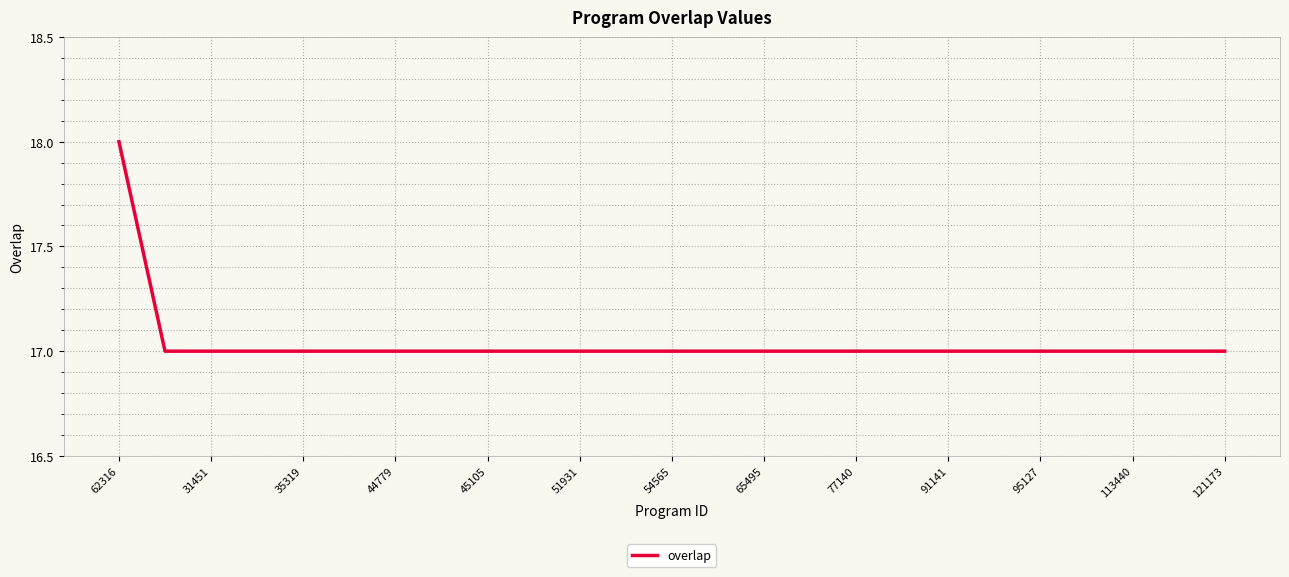

What is the difference between the maximum and second lowest values?

1